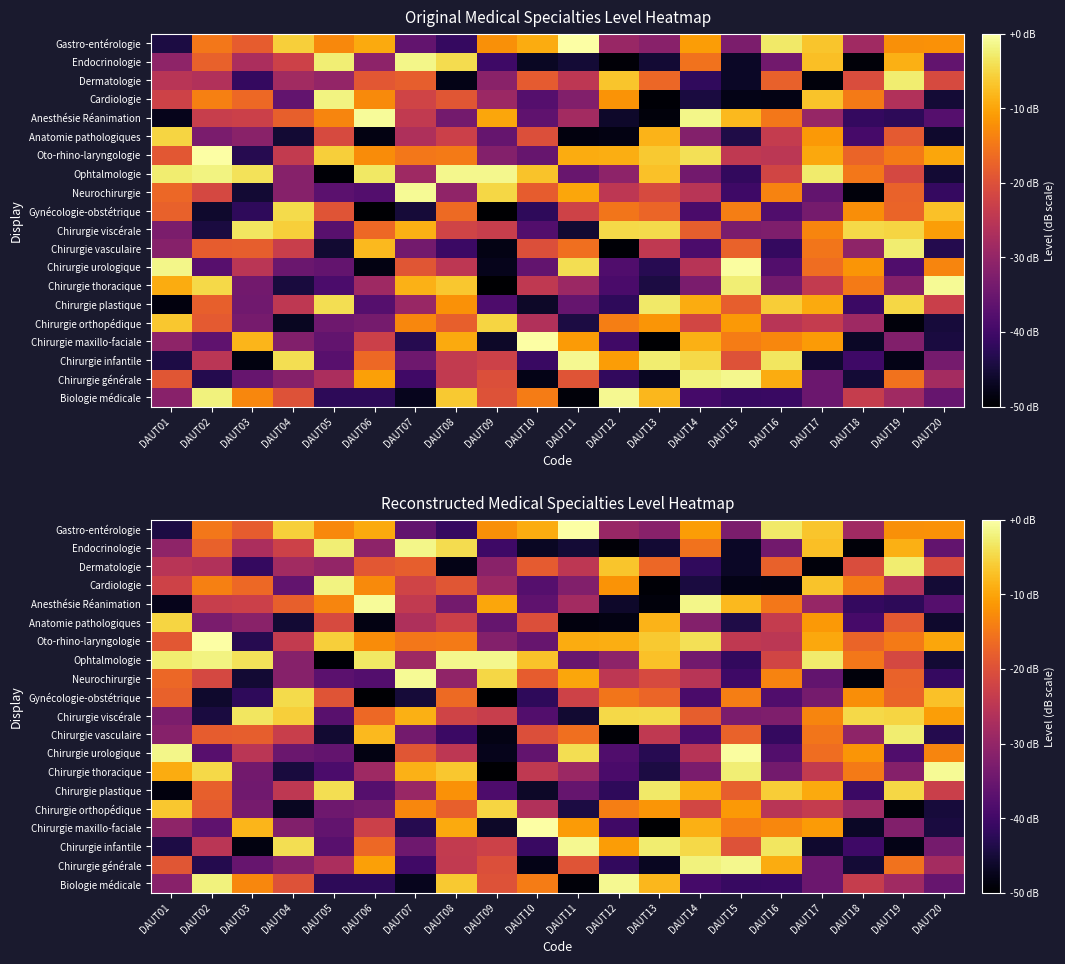

Where does the Biologie médicale series first go above -28?

DAUT02